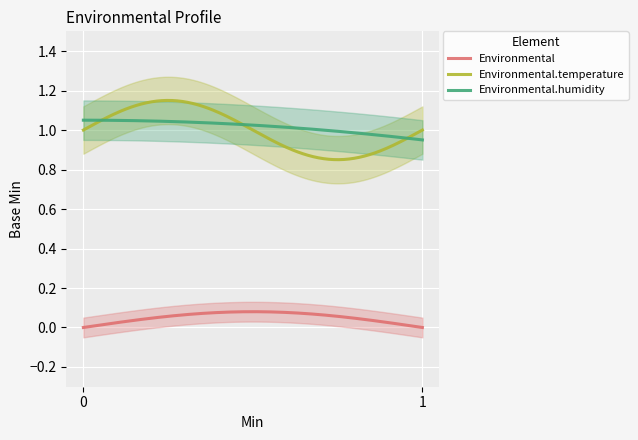

Which series ends up on top after the final intersection of Environmental.temperature and Environmental.humidity?

Environmental.temperature